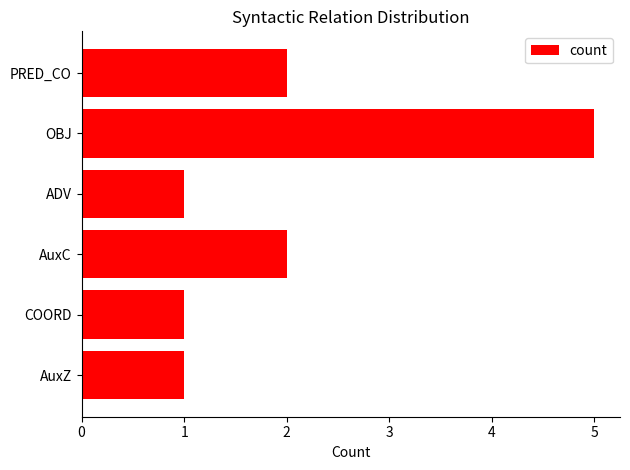

What position from the bottom is PRED_CO?

6